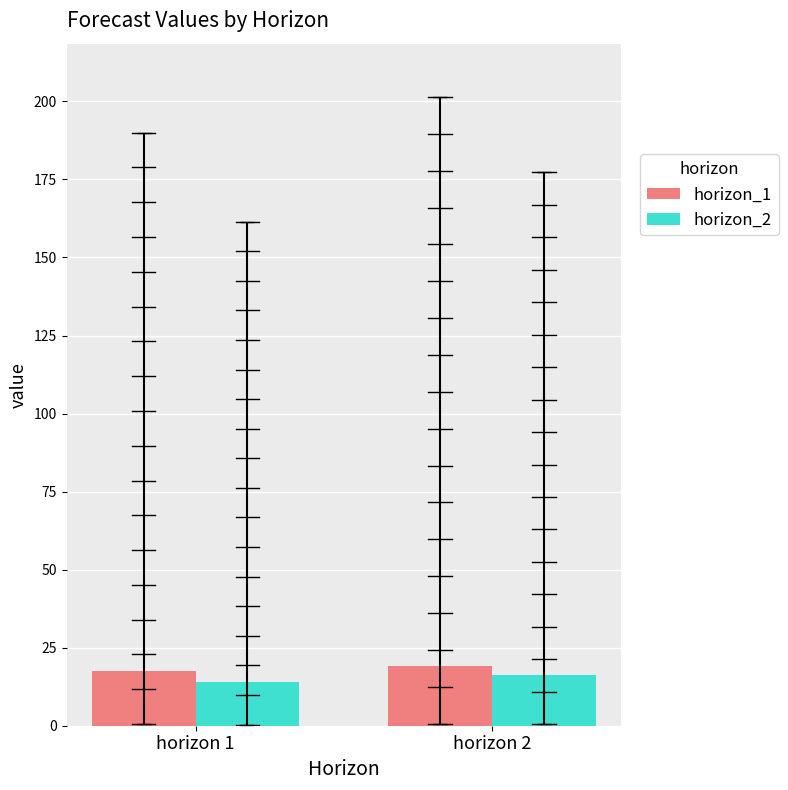

Does the chart contain any negative values?

No